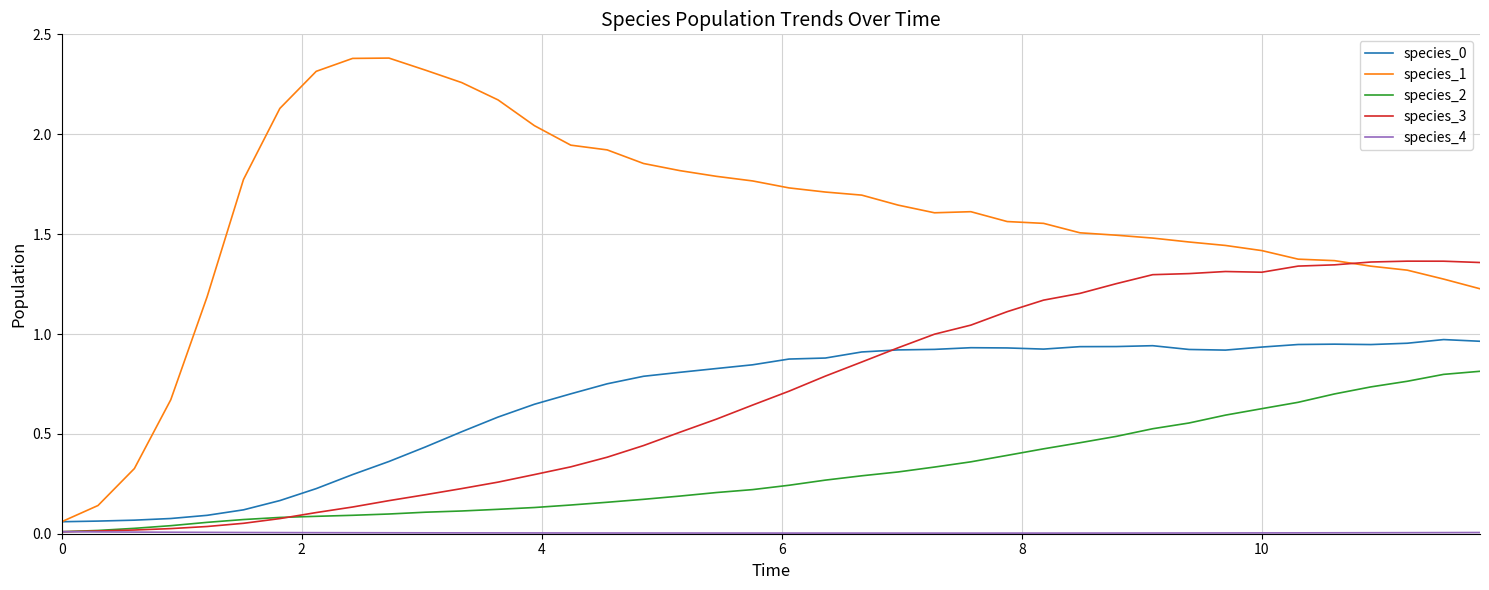

Which series has the largest range (max minus min)?

species_1